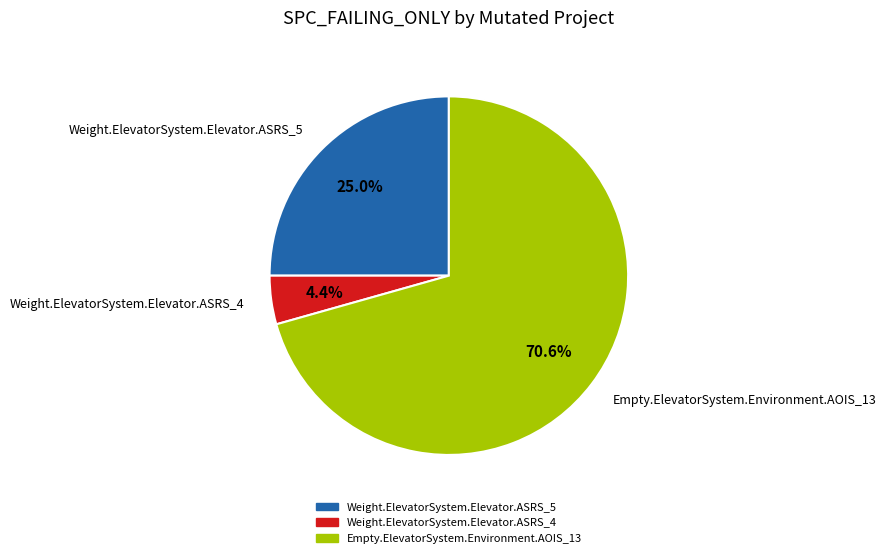

How many segments does this pie chart have?

3